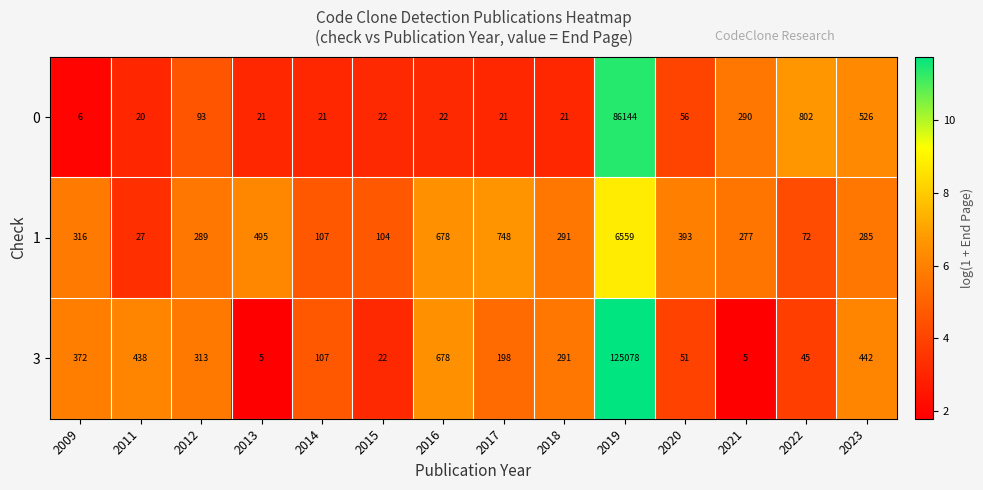

What is the maximum value shown in the chart?

125078